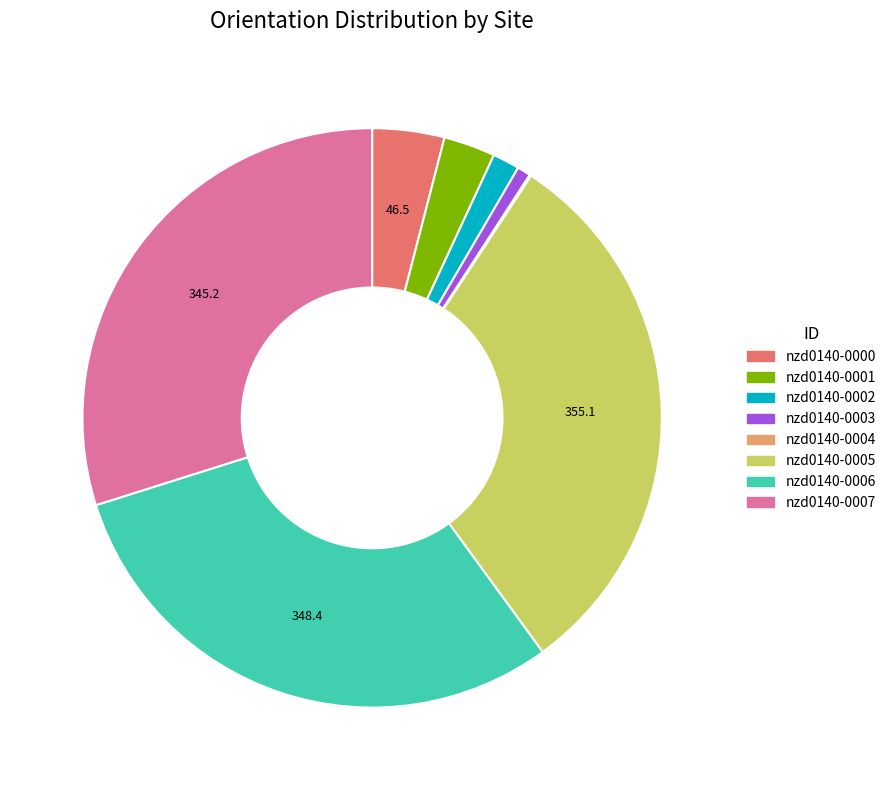

Combined, do nzd0140-0003 and nzd0140-0001 account for over 50%?

No